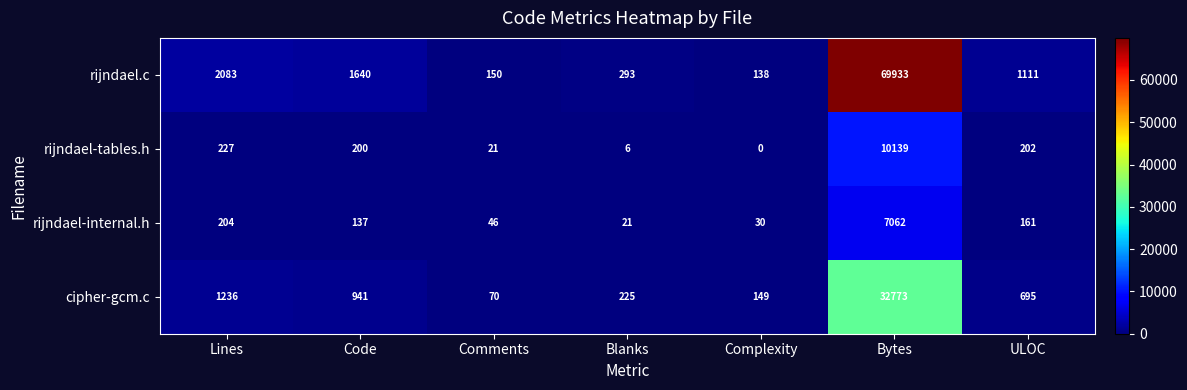

Between Comments and Complexity, which series saw the biggest shift?

cipher-gcm.c